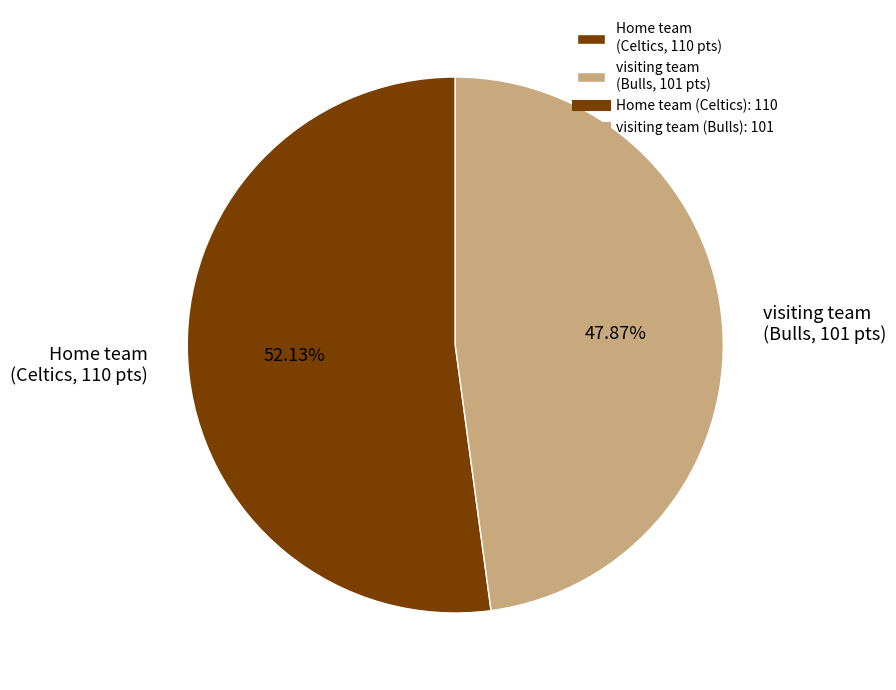

Is there any slice that represents more than half of the pie?

Yes